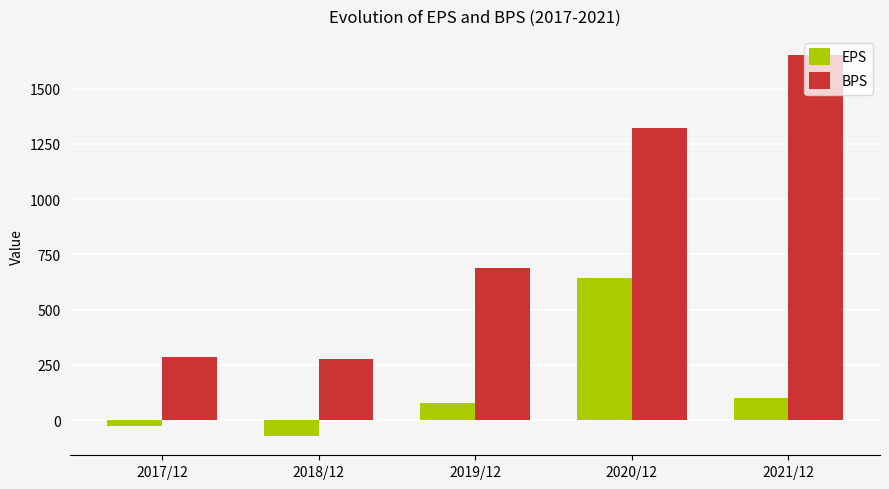

At which category is the sum across all series the highest?

2020/12